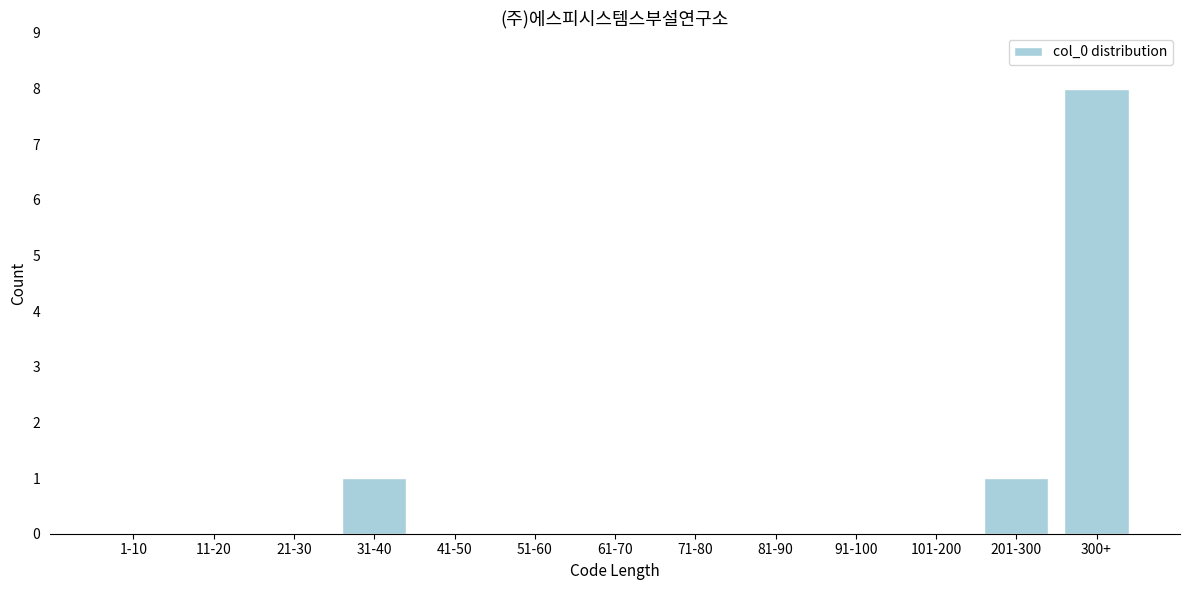

Reading right to left, list all the values displayed in this chart.

300+=8	201-300=1	101-200=0	91-100=0	81-90=0	71-80=0	61-70=0	51-60=0	41-50=0	31-40=1	21-30=0	11-20=0	1-10=0